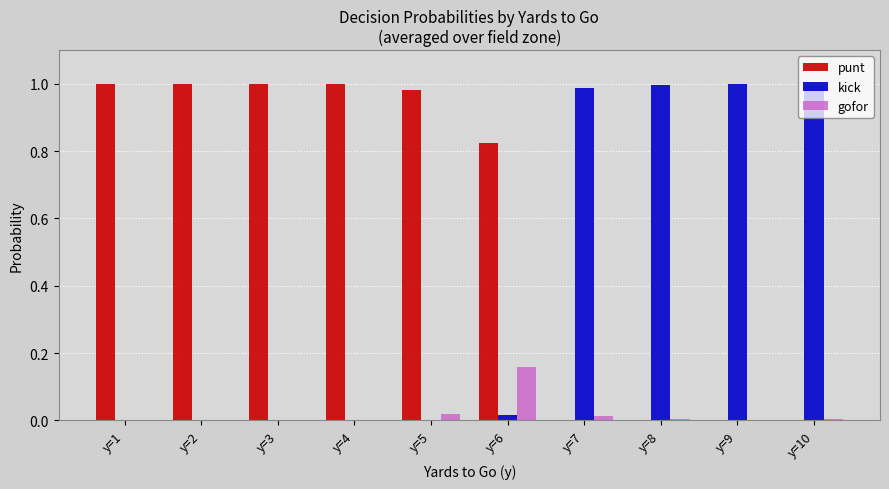

Which series changed the most between y=6 and y=8?

kick